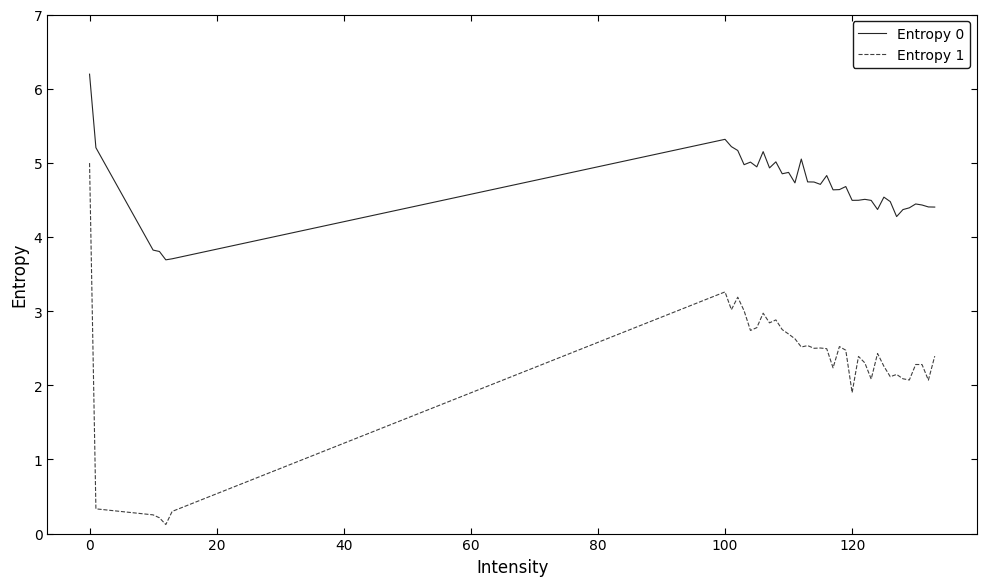

Rank the series by their maximum value, from highest to lowest.

Entropy 0, Entropy 1